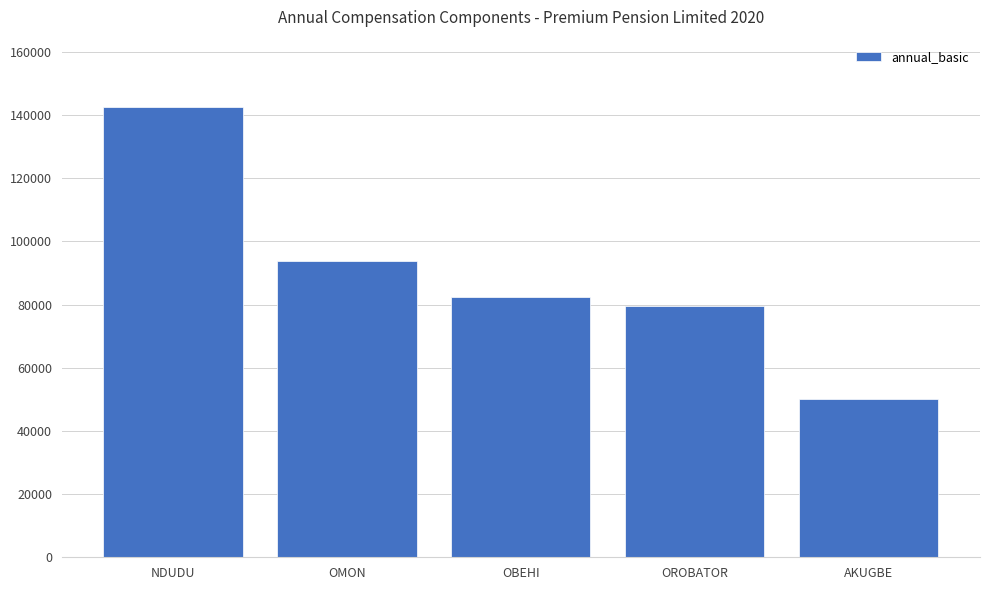

Rank the categories by value from lowest to highest.

AKUGBE, OROBATOR, OBEHI, OMON, NDUDU